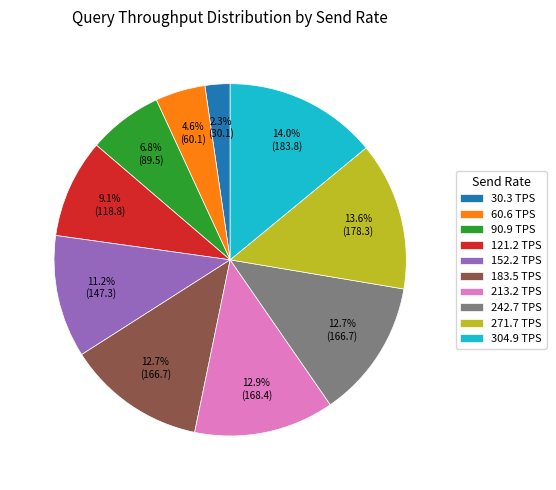

Between 271.7 TPS and 121.2 TPS, which is larger?

271.7 TPS